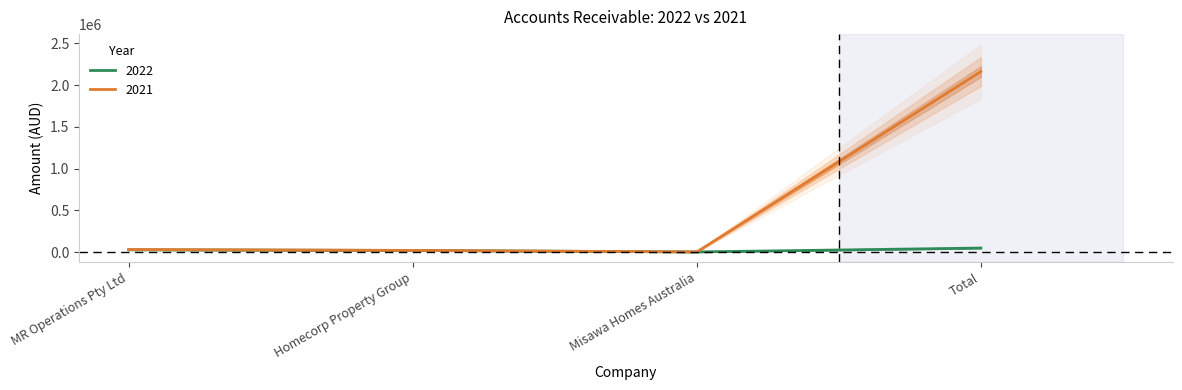

At which category is the sum across all series the highest?

Total